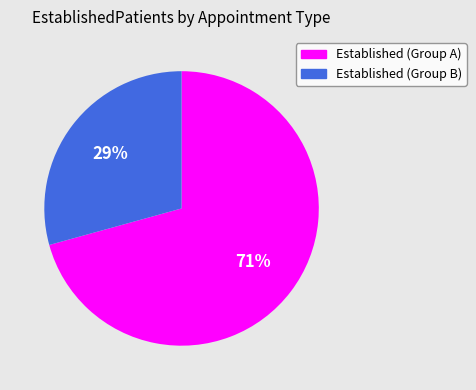

Is there a majority slice in this chart?

Yes